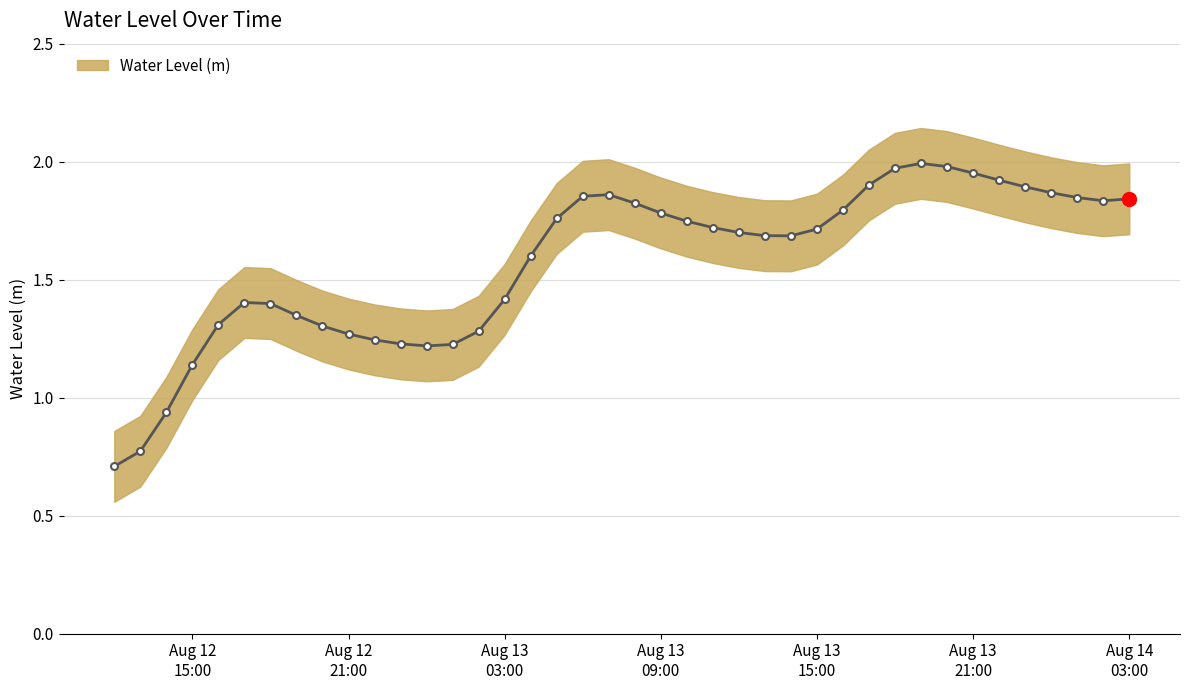

Which category has the highest value across all series?

2024-08-13 19:00:00